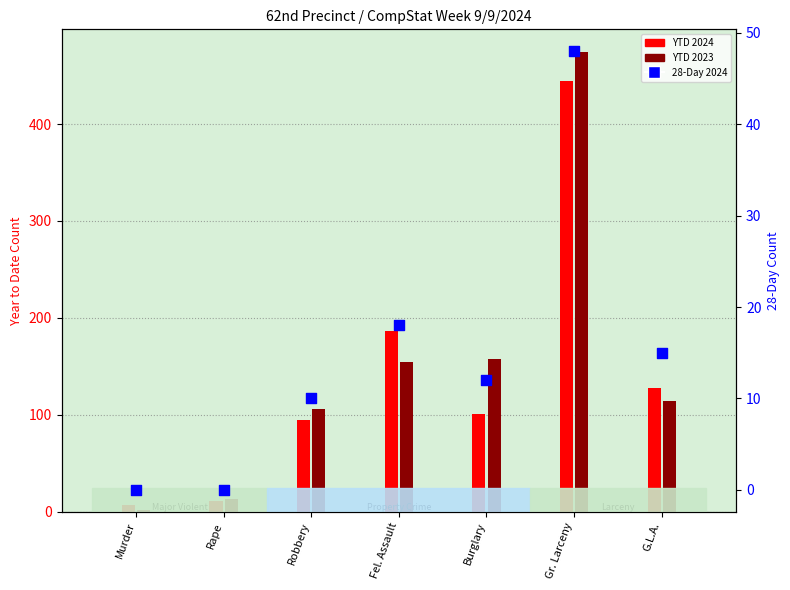

Which series reaches the maximum Y coordinate?

YTD 2023